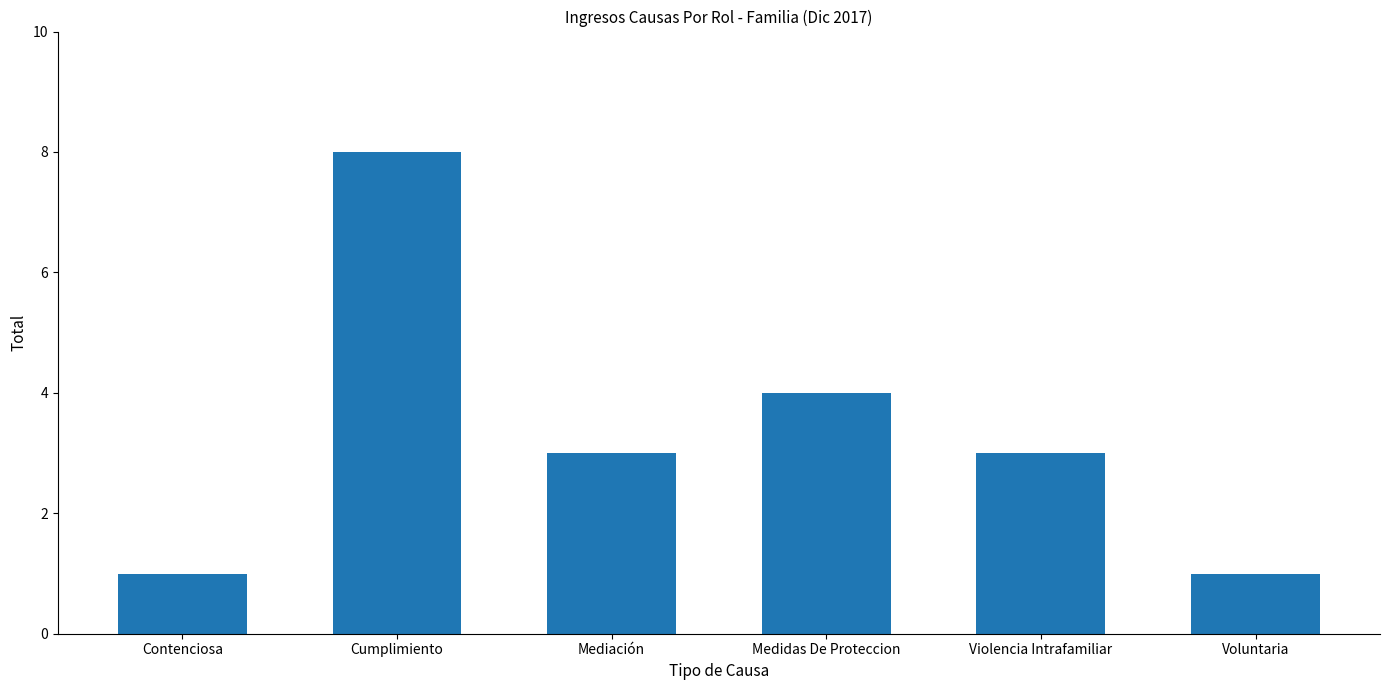

What is the difference between the maximum and minimum values?

7